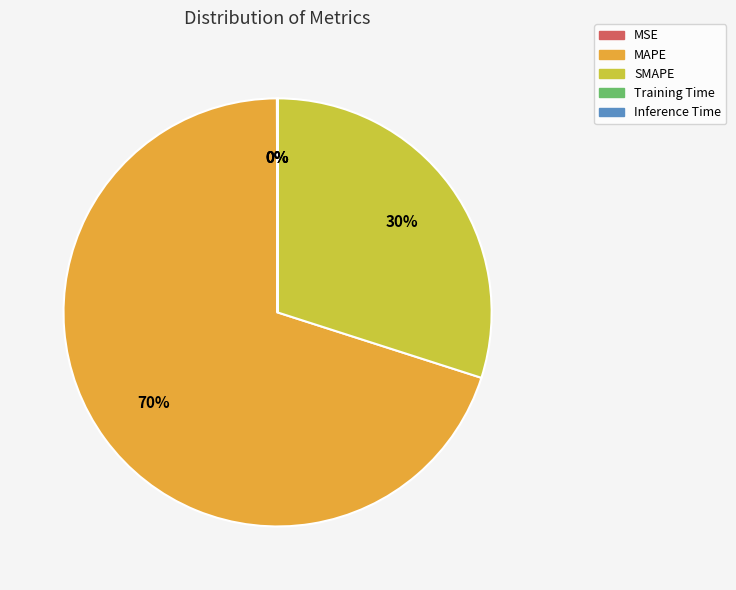

Which category has the biggest portion of the pie?

MAPE